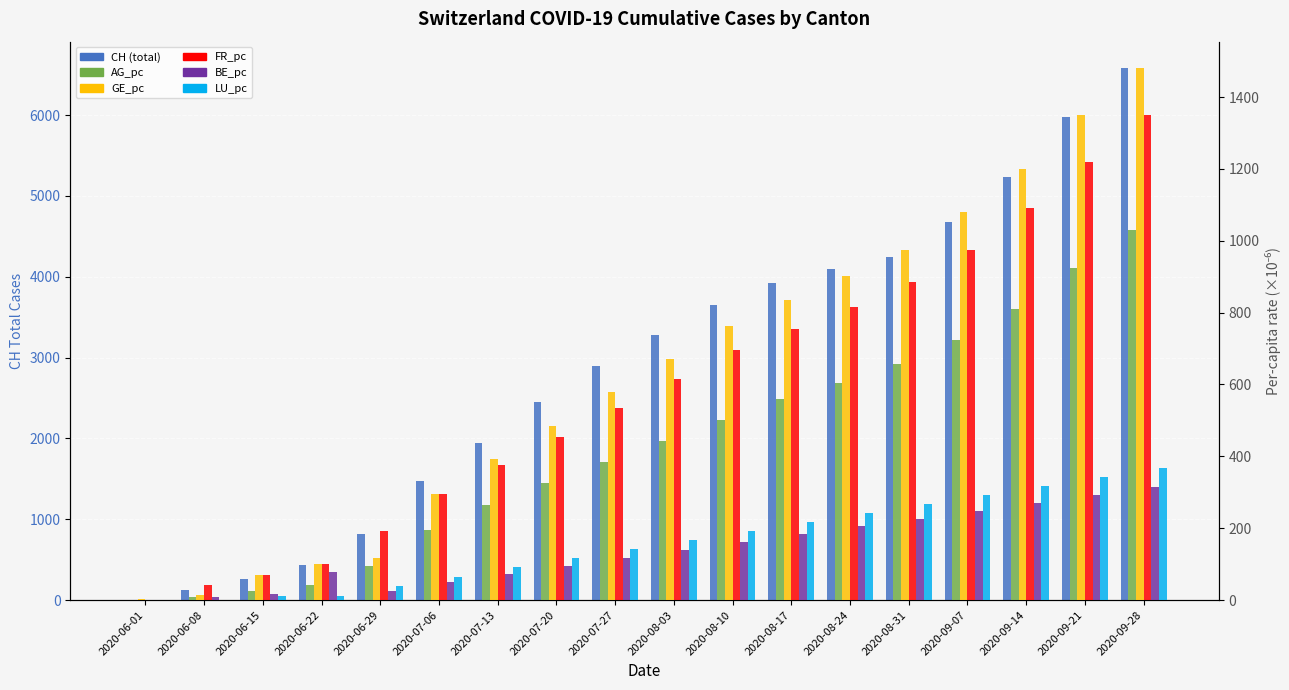

The value of GE_pc at 2020-09-07 is 589.8. True or false?

False